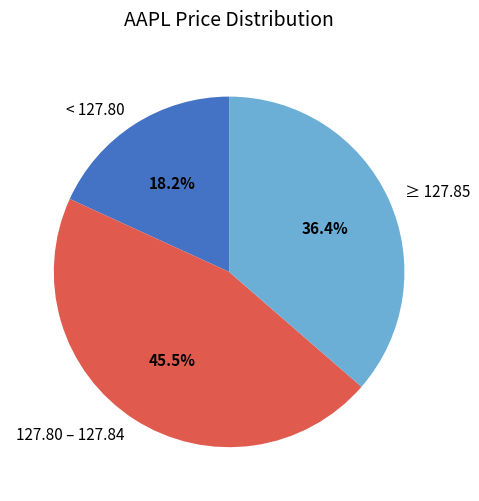

To the nearest percent, what is the average slice percentage?

33%